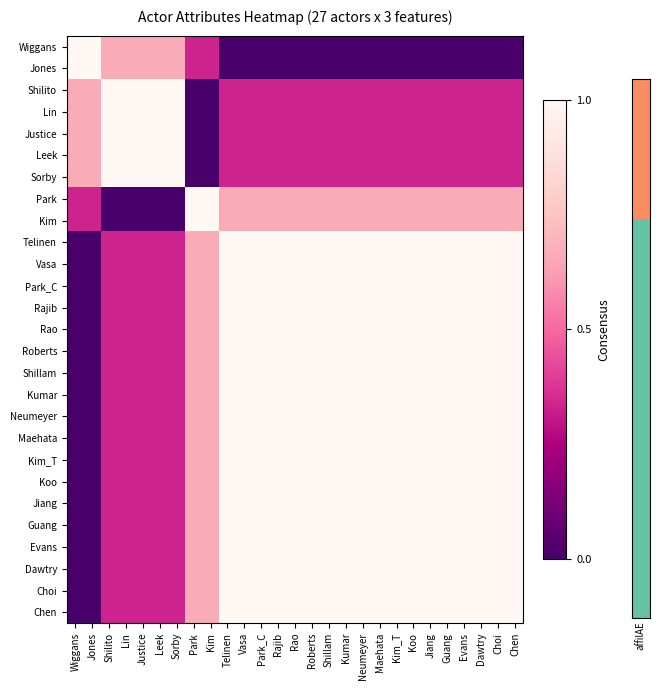

How many categories are shown in the chart?

27